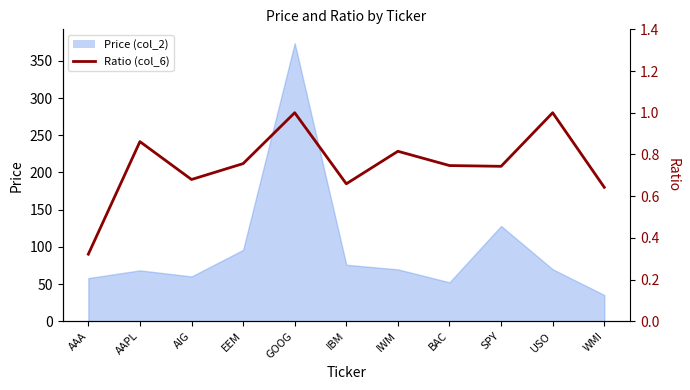

How many interior local peaks (higher than both neighbors) does the data have?

4